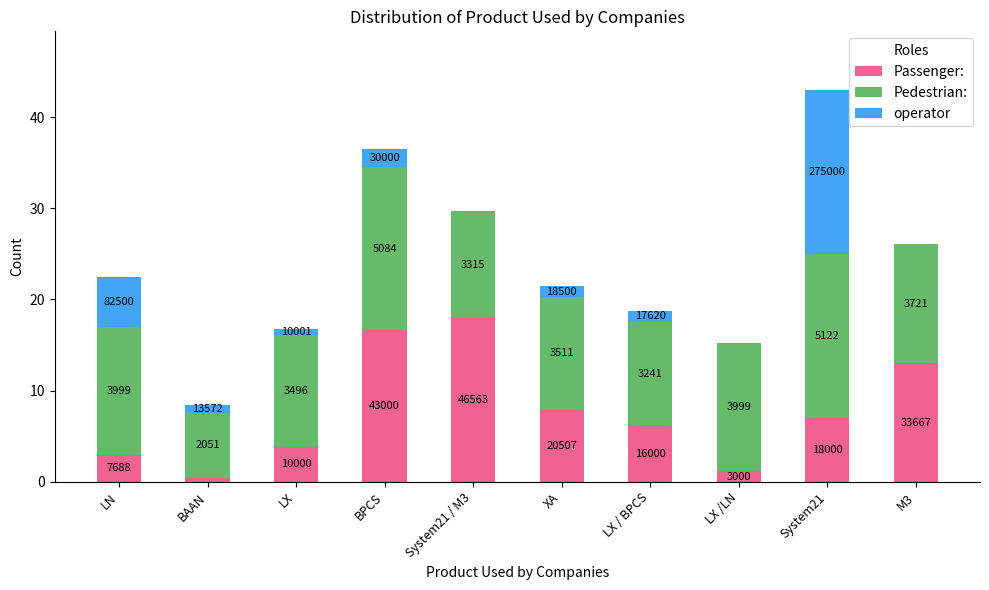

Does the chart contain stacked bars?

Yes